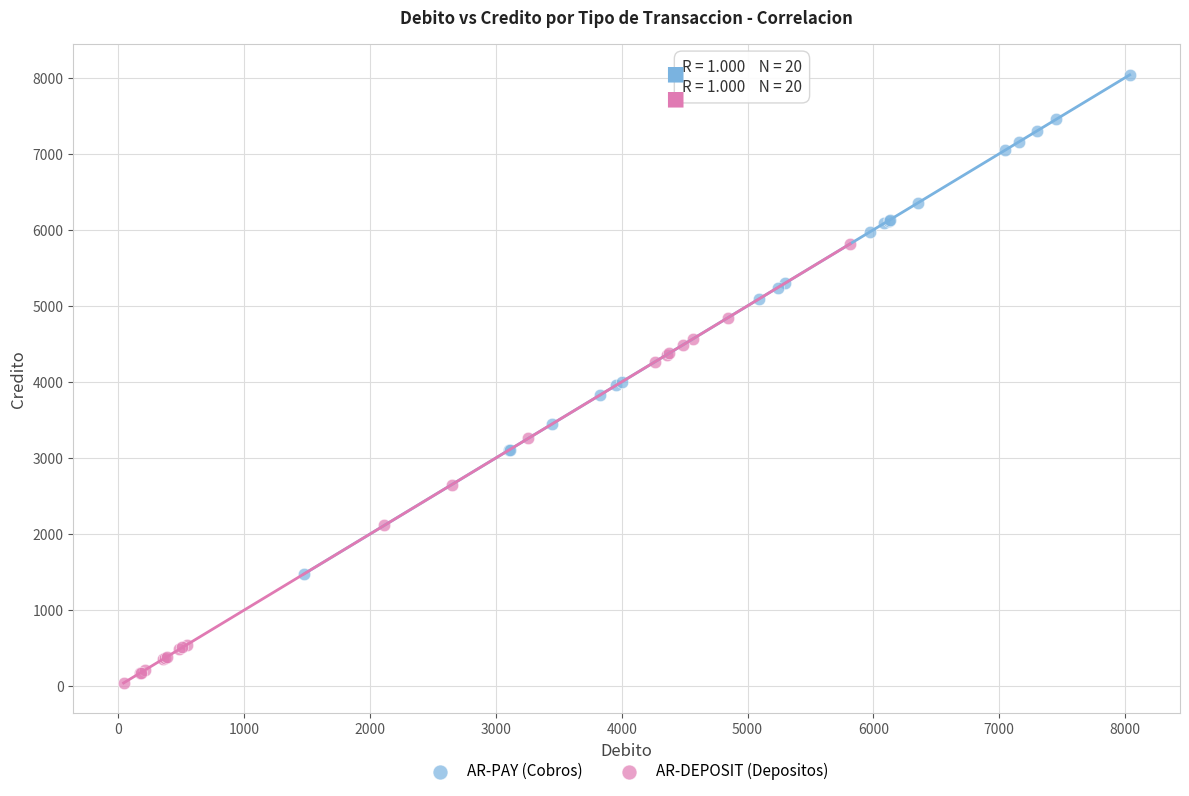

Which series contains the highest Y value?

AR-PAY (Cobros)